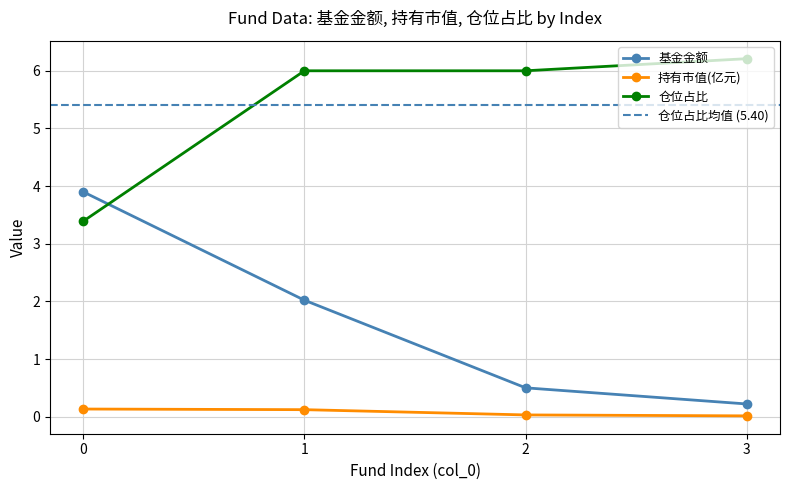

True or false: 基金金额 has a value of 0.2 at 3.

True